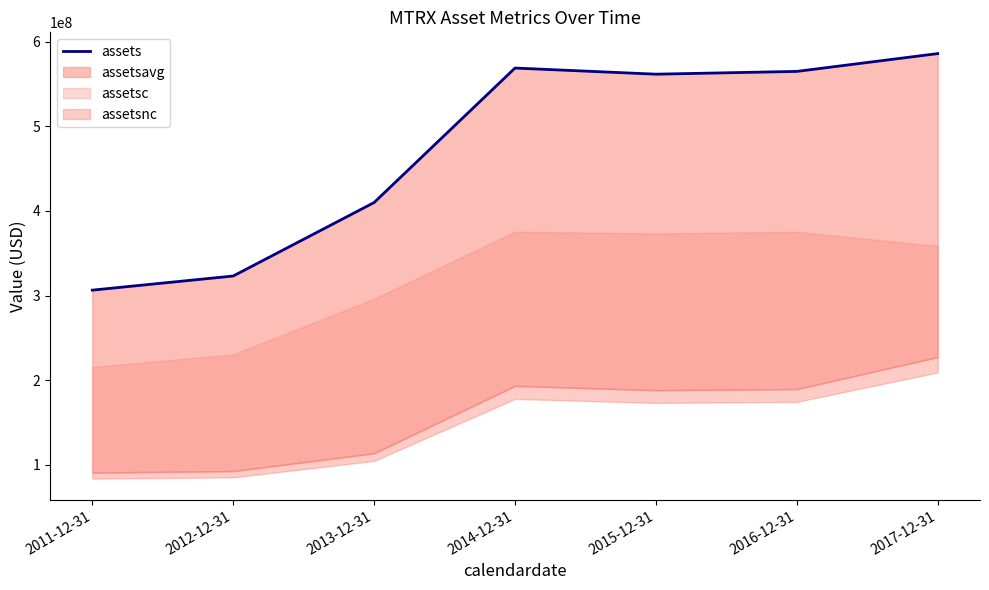

What is the label of the 6th point from the right?

2012-12-31